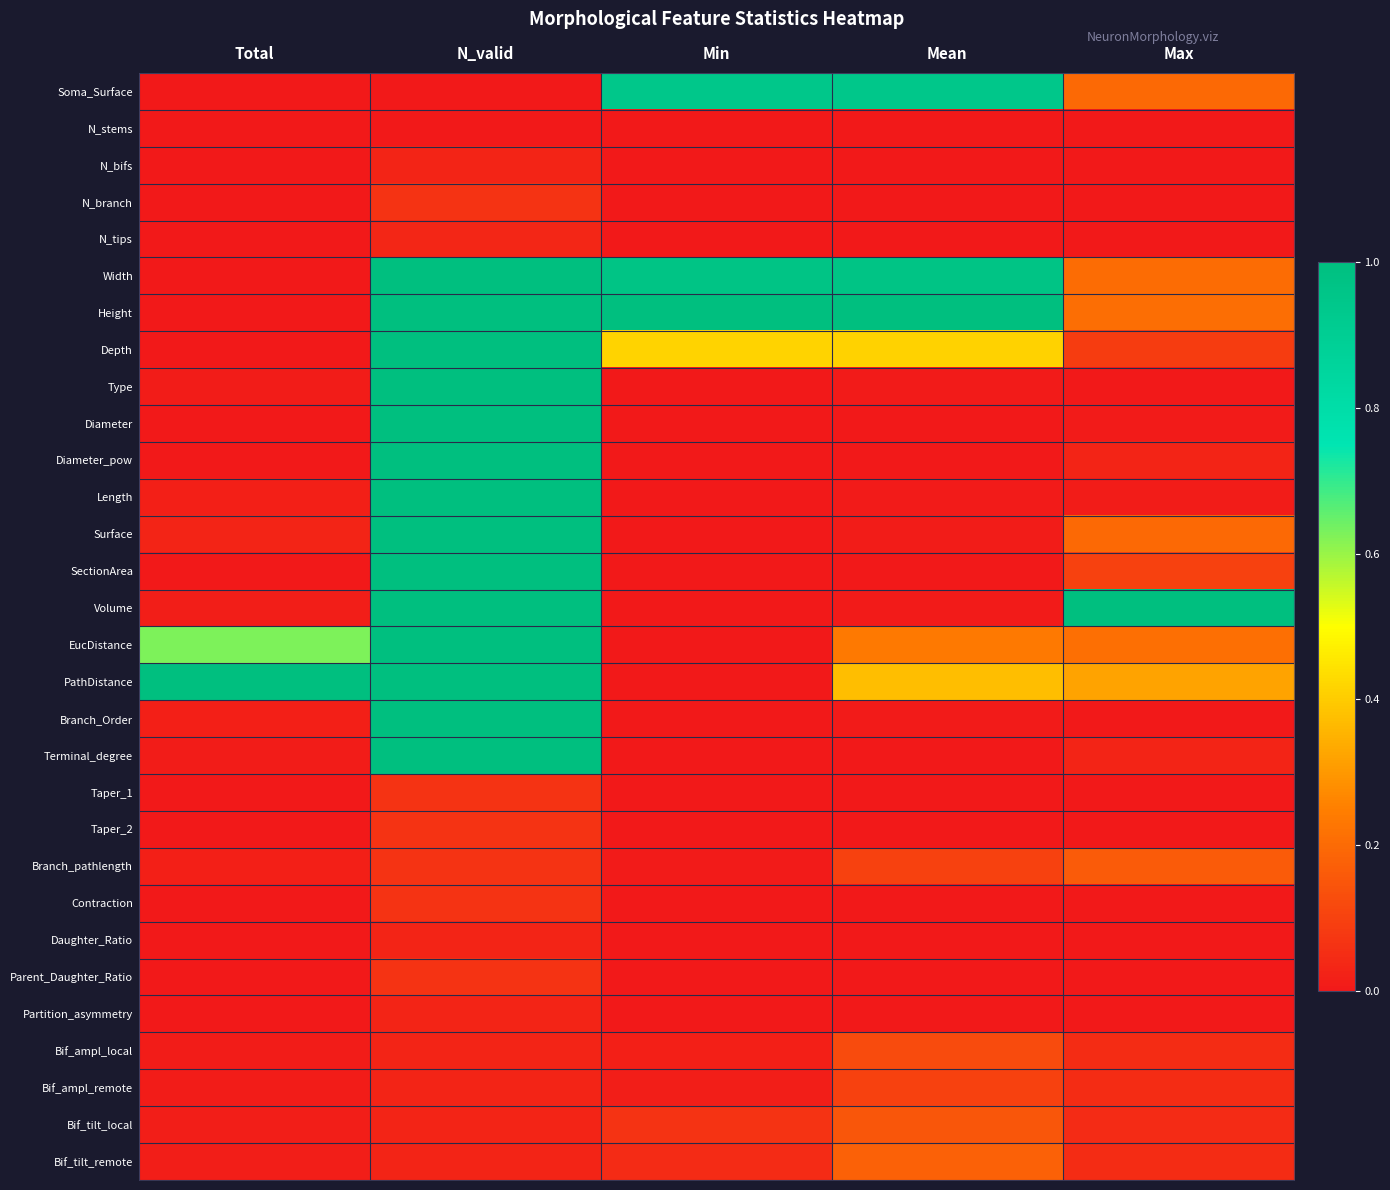

Reading left to right, transcribe all the data shown in this chart.

Soma_Surface: Total=0.0	N_valid=0.0	Min=0.9	Mean=0.9	Max=0.2
N_stems: Total=0.0	N_valid=0.0	Min=0.0	Mean=0.0	Max=0.0
N_bifs: Total=0.0	N_valid=0.0	Min=0.0	Mean=0.0	Max=0.0
N_branch: Total=0.0	N_valid=0.1	Min=0.0	Mean=0.0	Max=0.0
N_tips: Total=0.0	N_valid=0.0	Min=0.0	Mean=0.0	Max=0.0
Width: Total=0.0	N_valid=1.0	Min=1.0	Mean=1.0	Max=0.2
Height: Total=0.0	N_valid=1.0	Min=1.0	Mean=1.0	Max=0.2
Depth: Total=0.0	N_valid=1.0	Min=0.4	Mean=0.4	Max=0.1
Type: Total=0.0	N_valid=1.0	Min=0.0	Mean=0.0	Max=0.0
Diameter: Total=0.0	N_valid=1.0	Min=0.0	Mean=0.0	Max=0.0
Diameter_pow: Total=0.0	N_valid=1.0	Min=0.0	Mean=0.0	Max=0.0
Length: Total=0.0	N_valid=1.0	Min=0.0	Mean=0.0	Max=0.0
Surface: Total=0.0	N_valid=1.0	Min=0.0	Mean=0.0	Max=0.2
SectionArea: Total=0.0	N_valid=1.0	Min=0.0	Mean=0.0	Max=0.1
Volume: Total=0.0	N_valid=1.0	Min=0.0	Mean=0.0	Max=1.0
EucDistance: Total=0.6	N_valid=1.0	Min=0.0	Mean=0.2	Max=0.2
PathDistance: Total=1.0	N_valid=1.0	Min=0.0	Mean=0.4	Max=0.3
Branch_Order: Total=0.0	N_valid=1.0	Min=0.0	Mean=0.0	Max=0.0
Terminal_degree: Total=0.0	N_valid=1.0	Min=0.0	Mean=0.0	Max=0.0
Taper_1: Total=0.0	N_valid=0.1	Min=0.0	Mean=0.0	Max=0.0
Taper_2: Total=0.0	N_valid=0.1	Min=0.0	Mean=0.0	Max=0.0
Branch_pathlength: Total=0.0	N_valid=0.1	Min=0.0	Mean=0.1	Max=0.2
Contraction: Total=0.0	N_valid=0.1	Min=0.0	Mean=0.0	Max=0.0
Daughter_Ratio: Total=0.0	N_valid=0.0	Min=0.0	Mean=0.0	Max=0.0
Parent_Daughter_Ratio: Total=0.0	N_valid=0.1	Min=0.0	Mean=0.0	Max=0.0
Partition_asymmetry: Total=0.0	N_valid=0.0	Min=0.0	Mean=0.0	Max=0.0
Bif_ampl_local: Total=0.0	N_valid=0.0	Min=0.0	Mean=0.1	Max=0.0
Bif_ampl_remote: Total=0.0	N_valid=0.0	Min=0.0	Mean=0.1	Max=0.1
Bif_tilt_local: Total=0.0	N_valid=0.0	Min=0.1	Mean=0.1	Max=0.0
Bif_tilt_remote: Total=0.0	N_valid=0.0	Min=0.0	Mean=0.2	Max=0.1